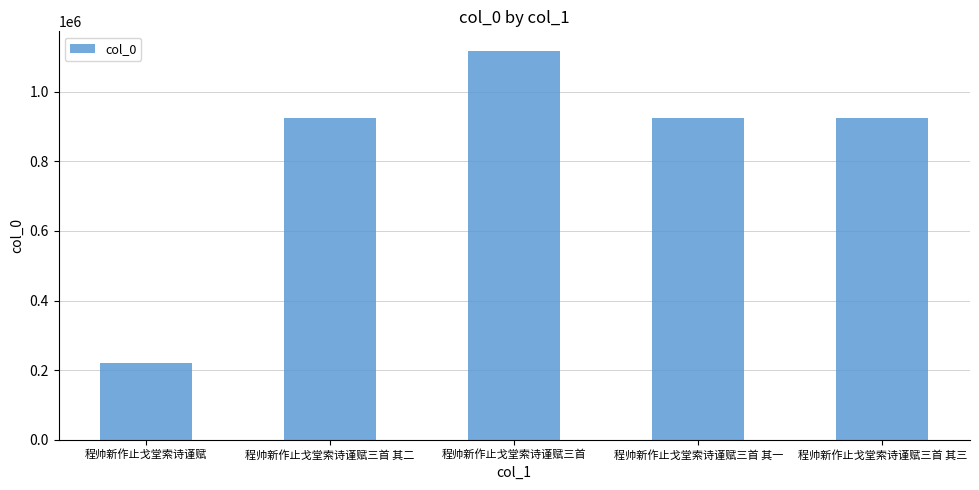

What is the difference between the second highest and second lowest values?

2